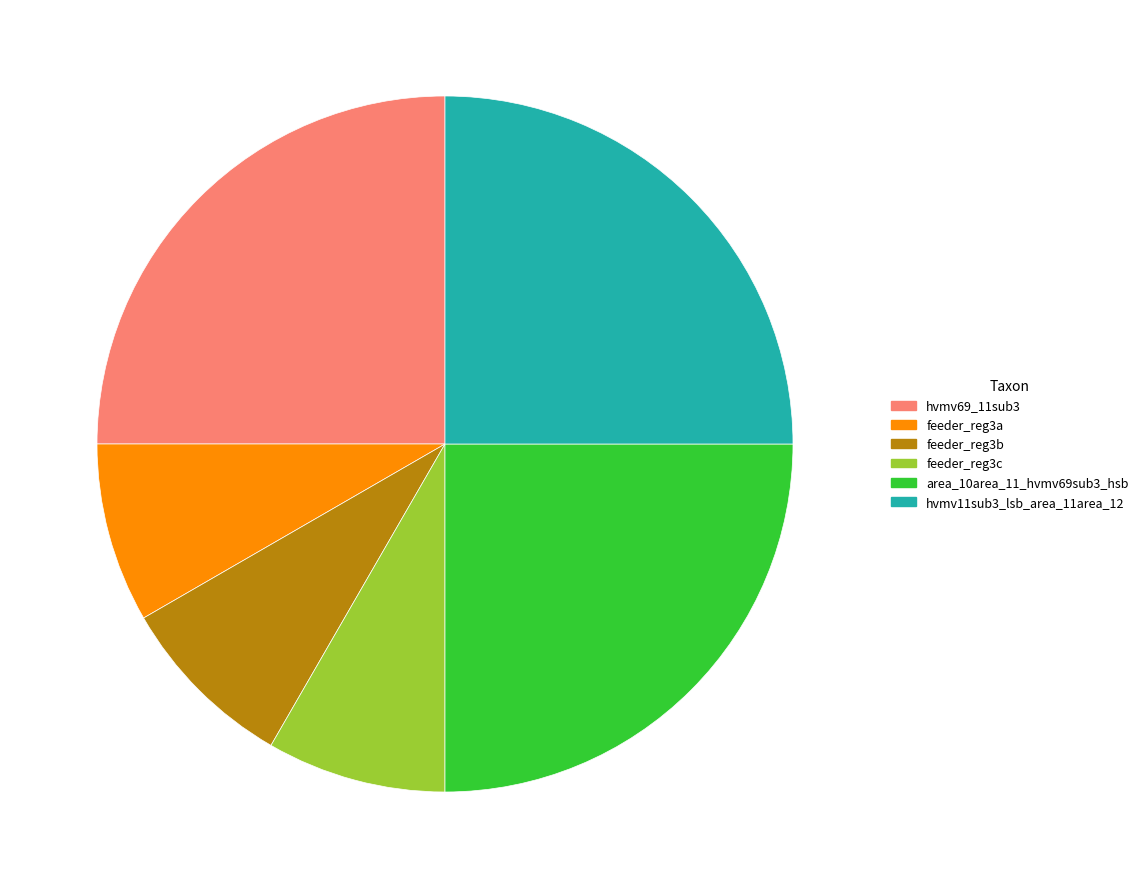

The hvmv11sub3_lsb_area_11area_12 slice represents 25% of the pie. True or false?

True